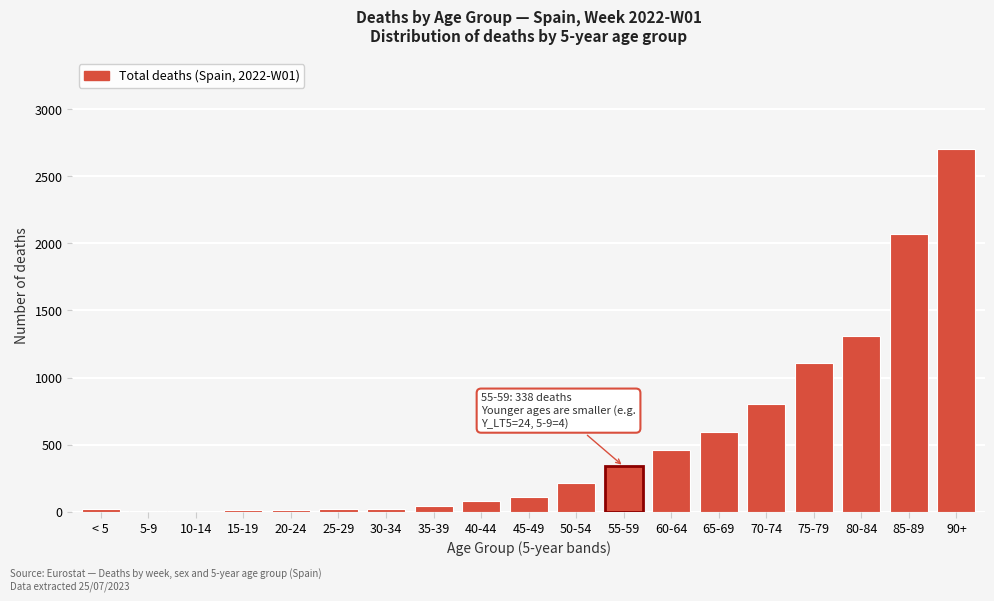

Where is the data nearest to the value 1353?

80-84